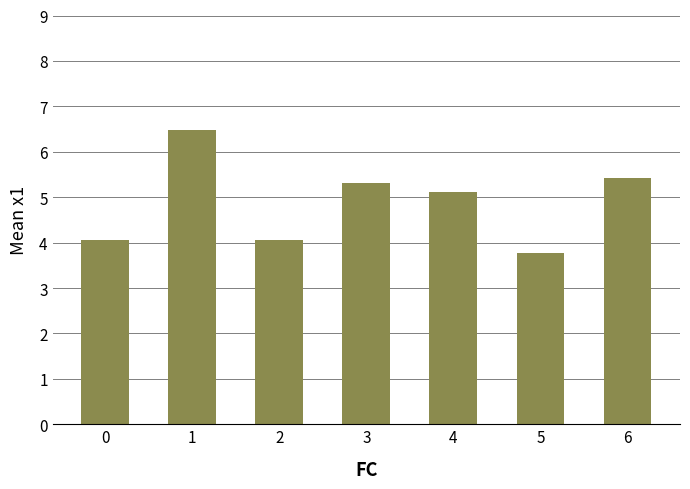

At which label does the data first exceed 5?

1